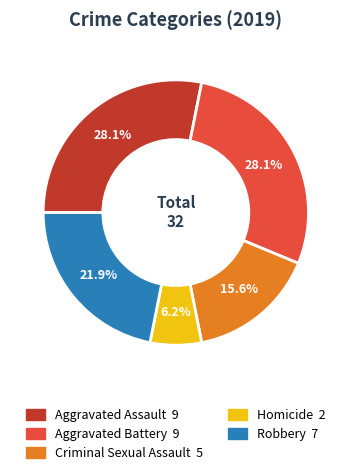

Is it true that Robbery is 22% of the pie?

True